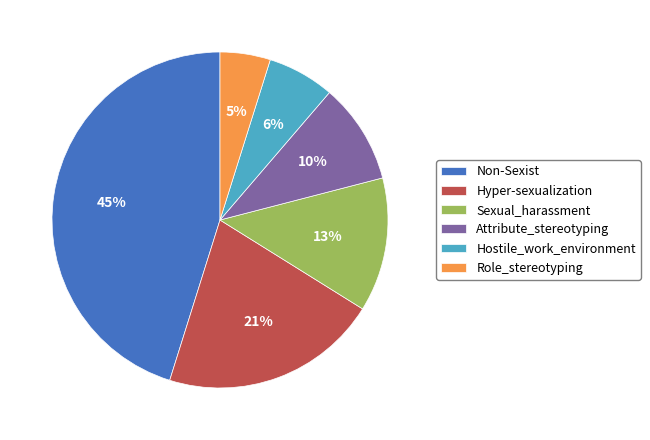

Which slice is the largest?

Non-Sexist